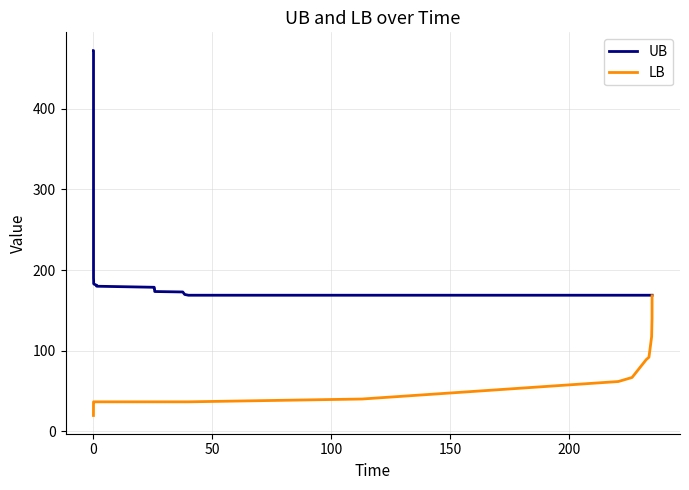

Which series has the largest range (max minus min)?

UB